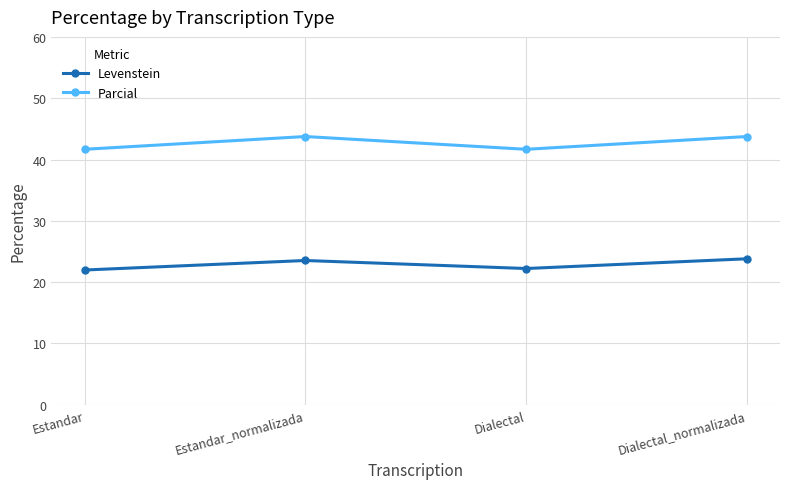

What is the highest value of the Levenstein series?

23.8